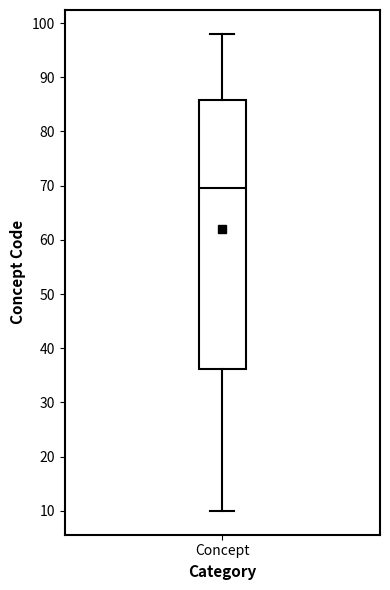

Transcribe this box plot: give where the median line is, the range the box spans, and where the two whiskers end, as read against the y-axis. The values are not printed on the chart, so give them approximately, as read against the axis.

median 70, box 36 to 86, whiskers 10 to 98